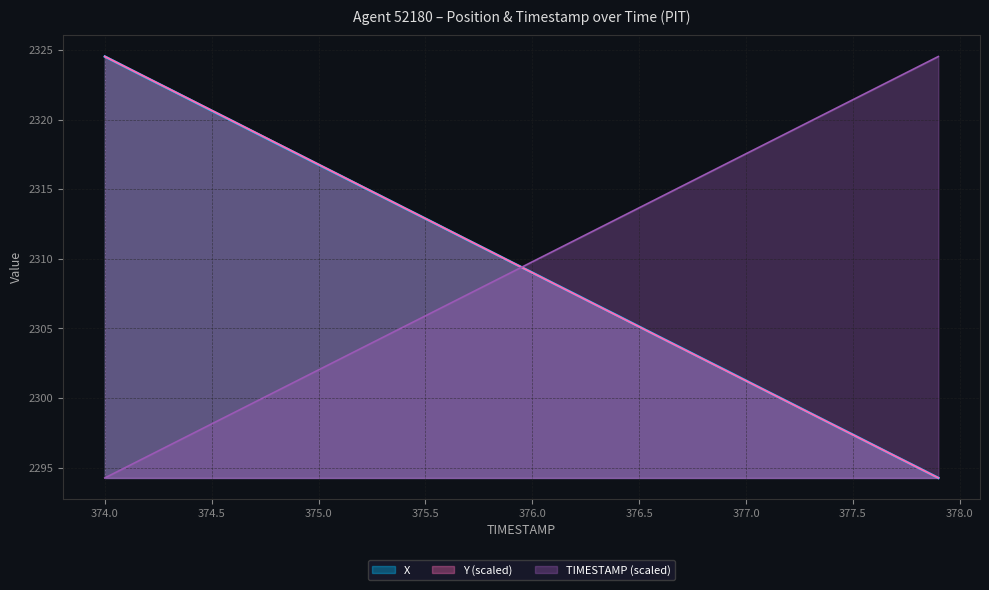

Which series ends up on top after the final intersection of TIMESTAMP and Y?

TIMESTAMP